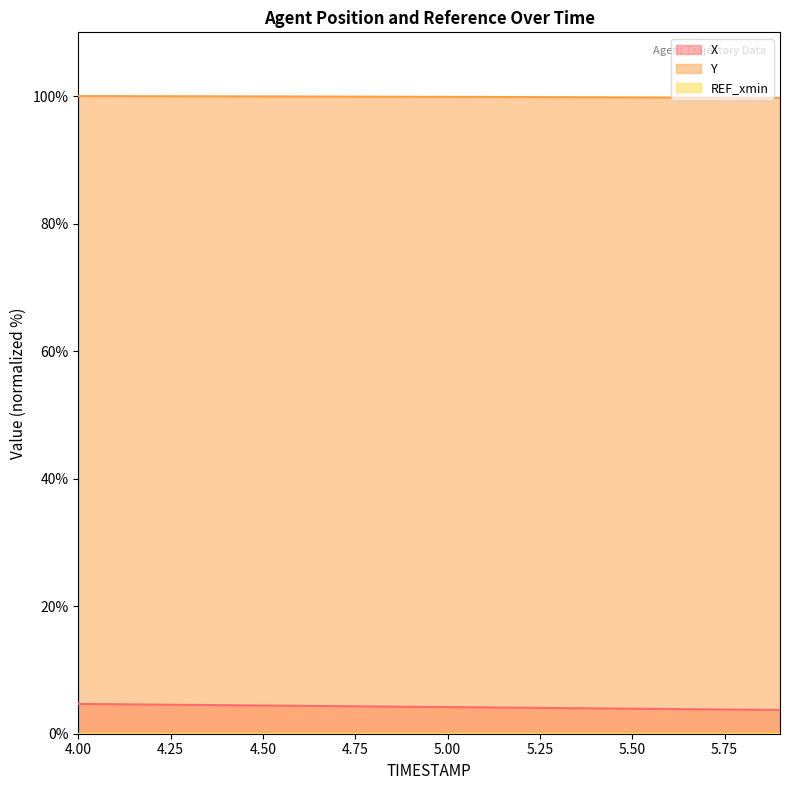

What is the total value across all series at 5.9?

103.5